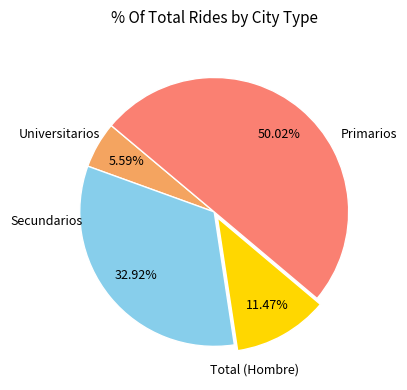

Count the number of slices in the pie.

4